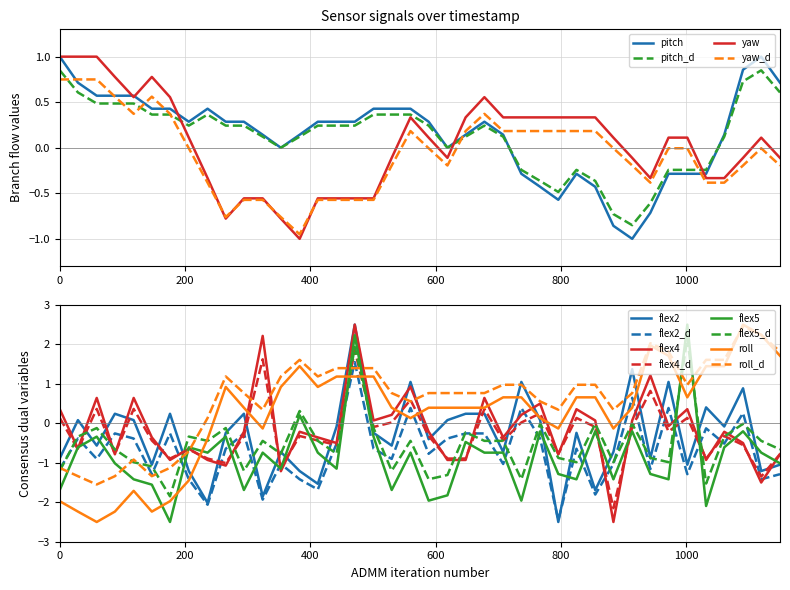

How many positive values does the pitch series have?

27